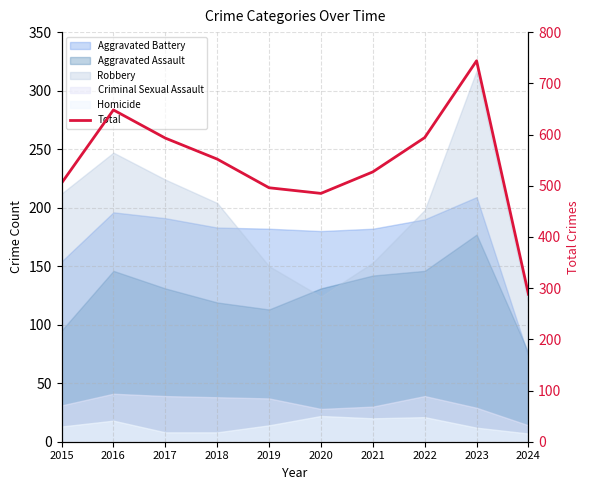

At which label is the value closest to 516?

2015